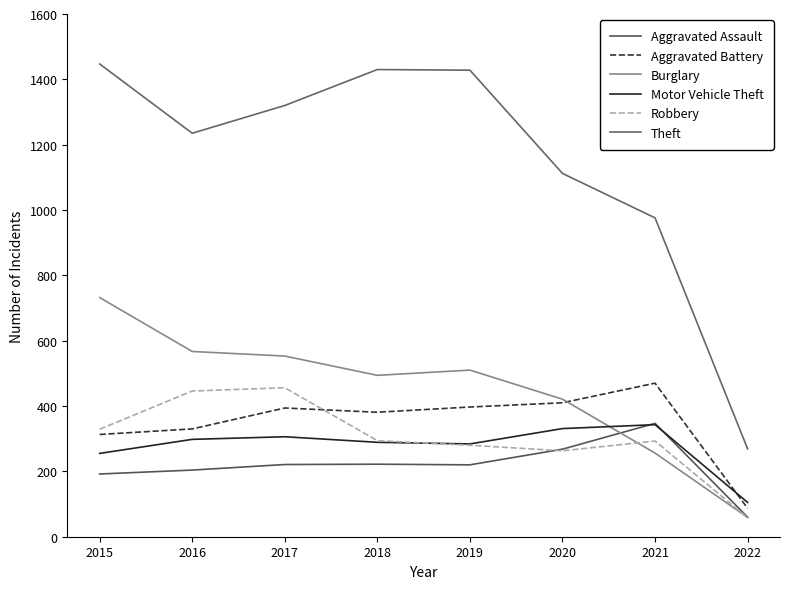

What is the difference between the Aggravated Battery values at 2018 and 2021?

89